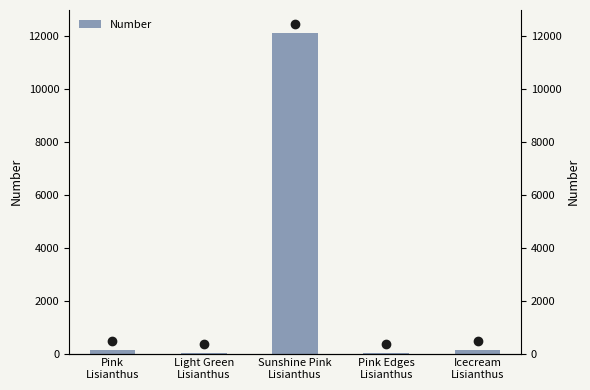

Where does the data first go above 123?

Sunshine Pink
Lisianthus